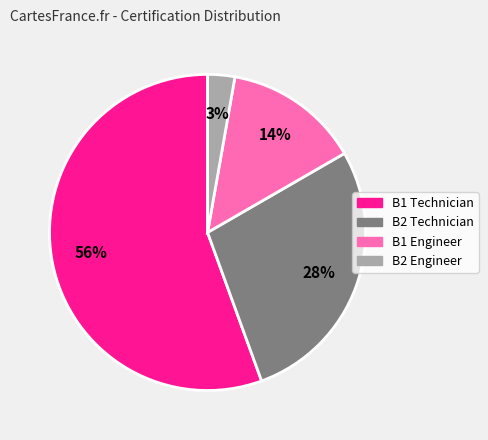

Between B2 Technician and B2 Engineer, which is larger?

B2 Technician